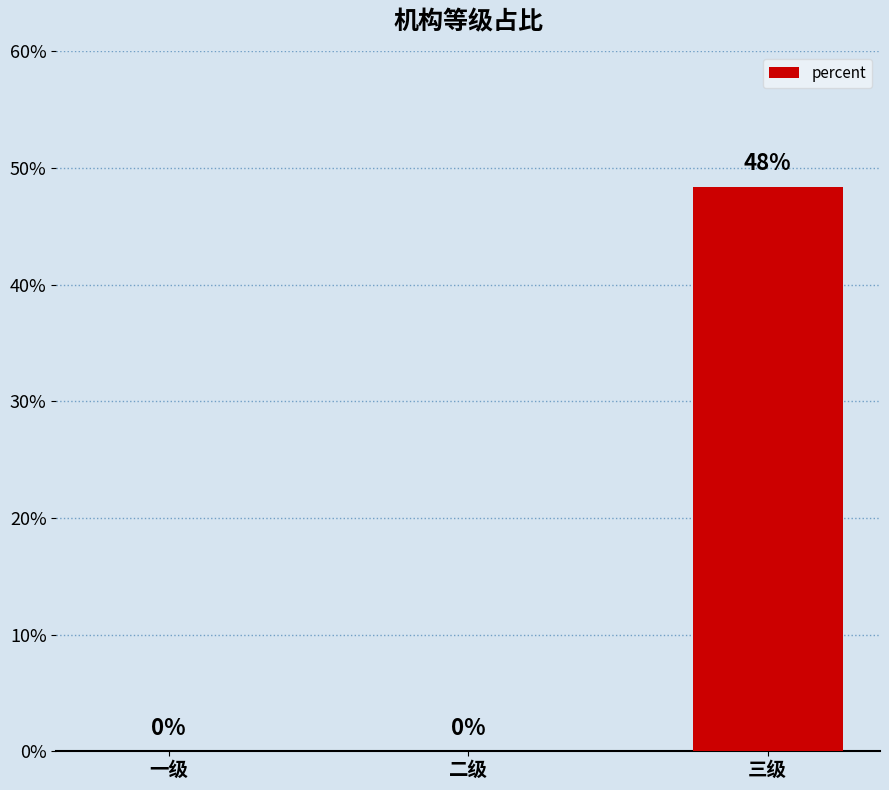

Is it true that the value at 三级 is 0.5?

True